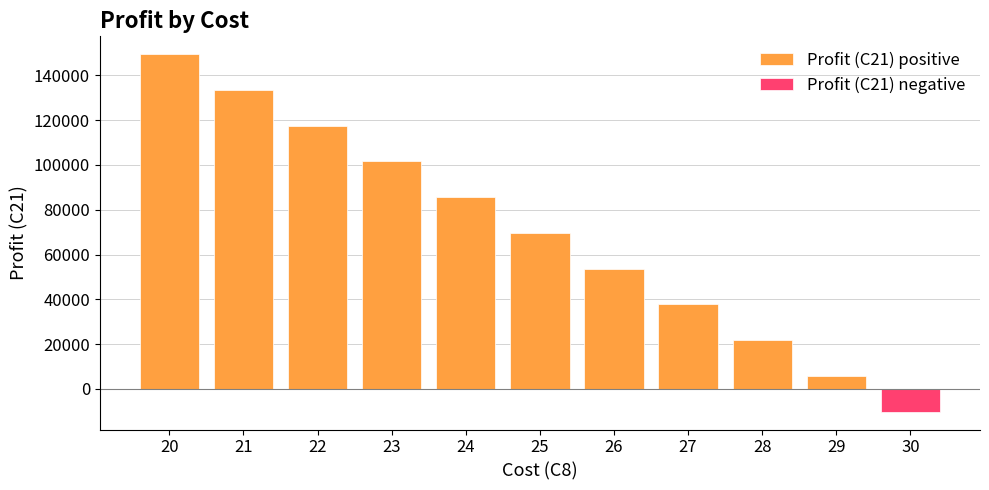

Reading left to right, what are all the values shown in this chart?

Profit (C21) positive: 149474.4	133511.9	117549.5	101587.0	85624.6	69662.1	53699.7	37737.2	21774.7	5812.3	0.0
Profit (C21) negative: 0.0	0.0	0.0	0.0	0.0	0.0	0.0	0.0	0.0	0.0	-10150.2